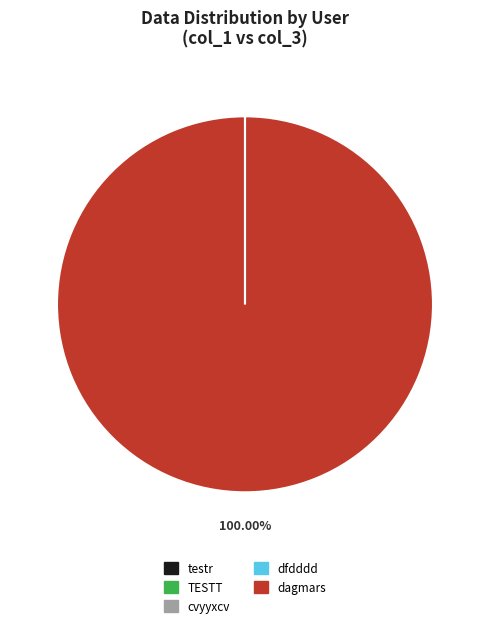

Does dagmars account for over 50% of the chart?

Yes